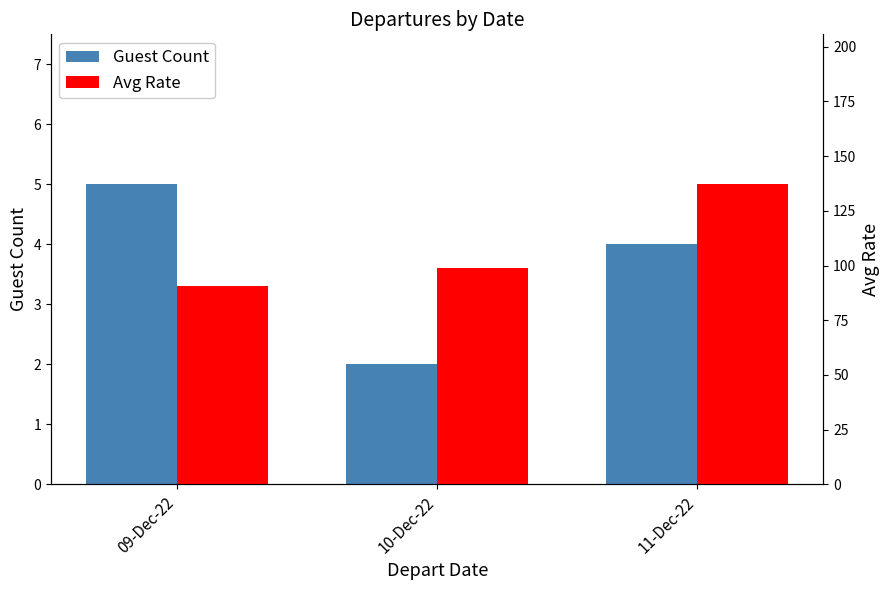

At which label is Guest Count closest to 3?

10-Dec-22